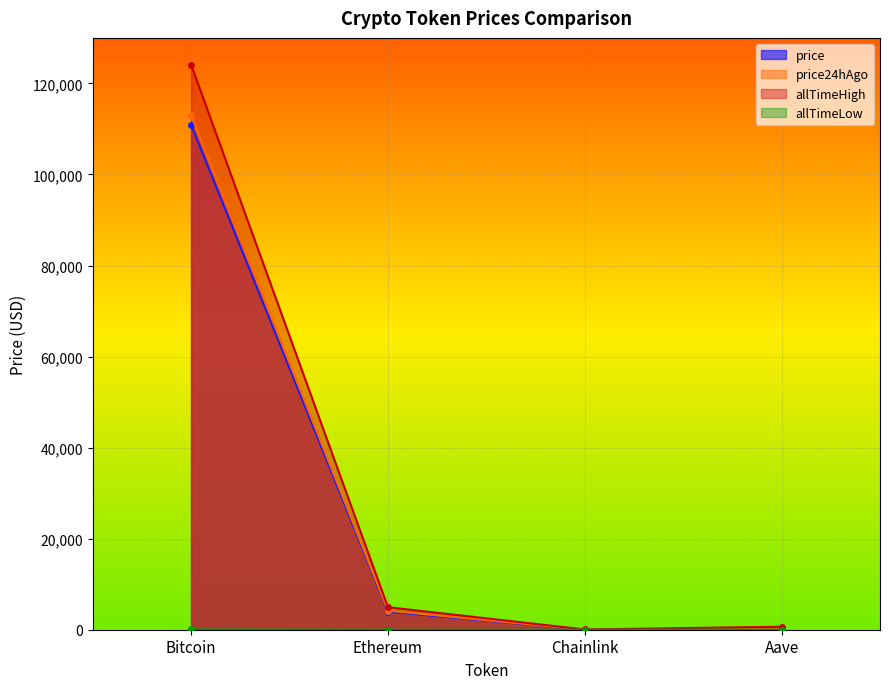

At which category does allTimeHigh reach its first local valley?

Chainlink